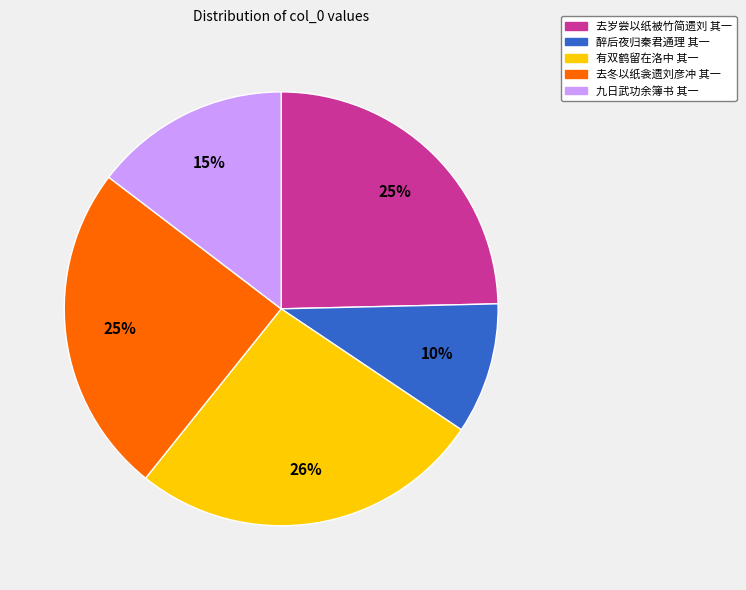

Does any single category account for the majority?

No